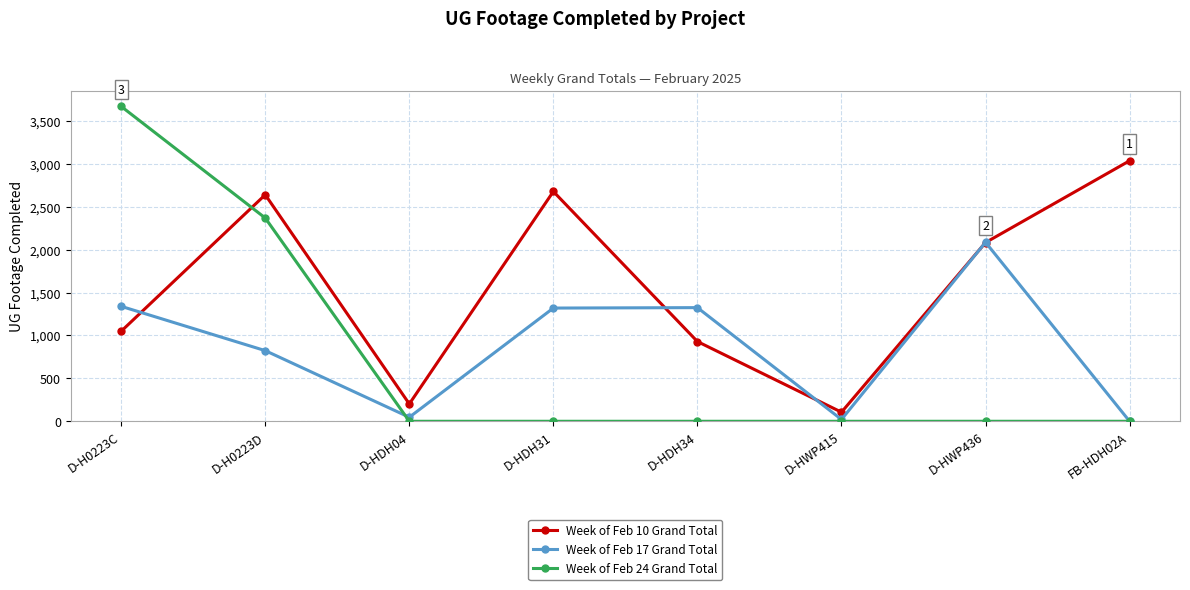

The Week of Feb 10 Grand Total series shows 106 at D-HWP415. True or false?

True